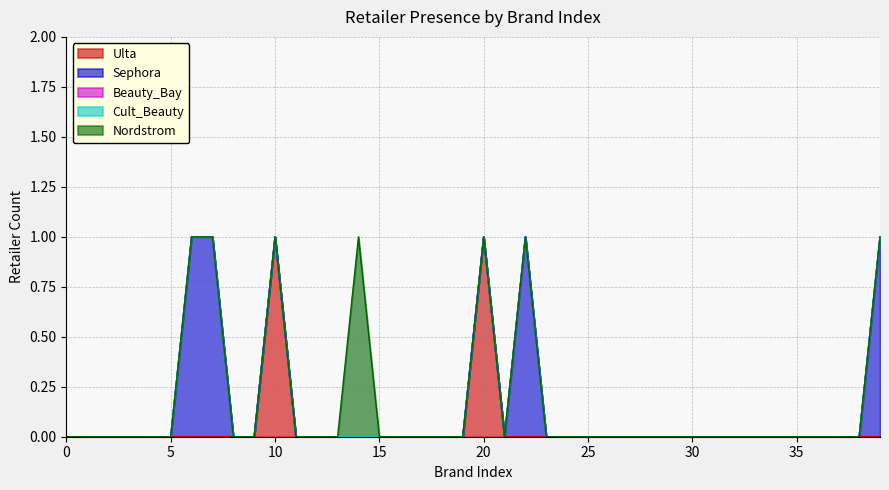

At which category does Nordstrom reach its first local peak?

14